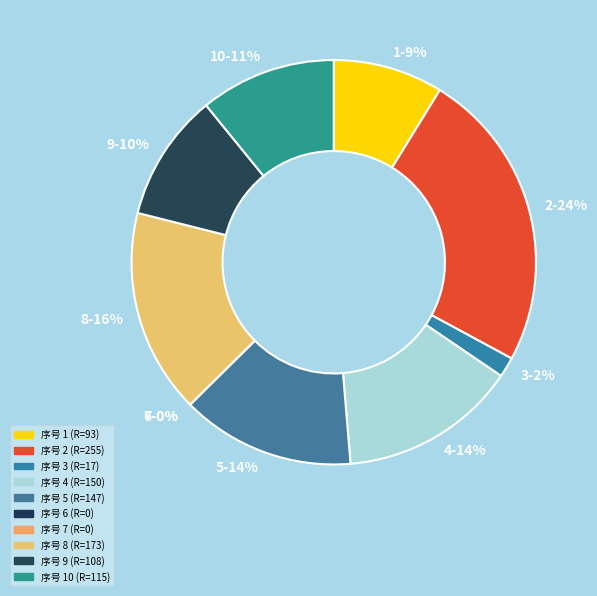

Which has a higher value, 7 or 10?

10